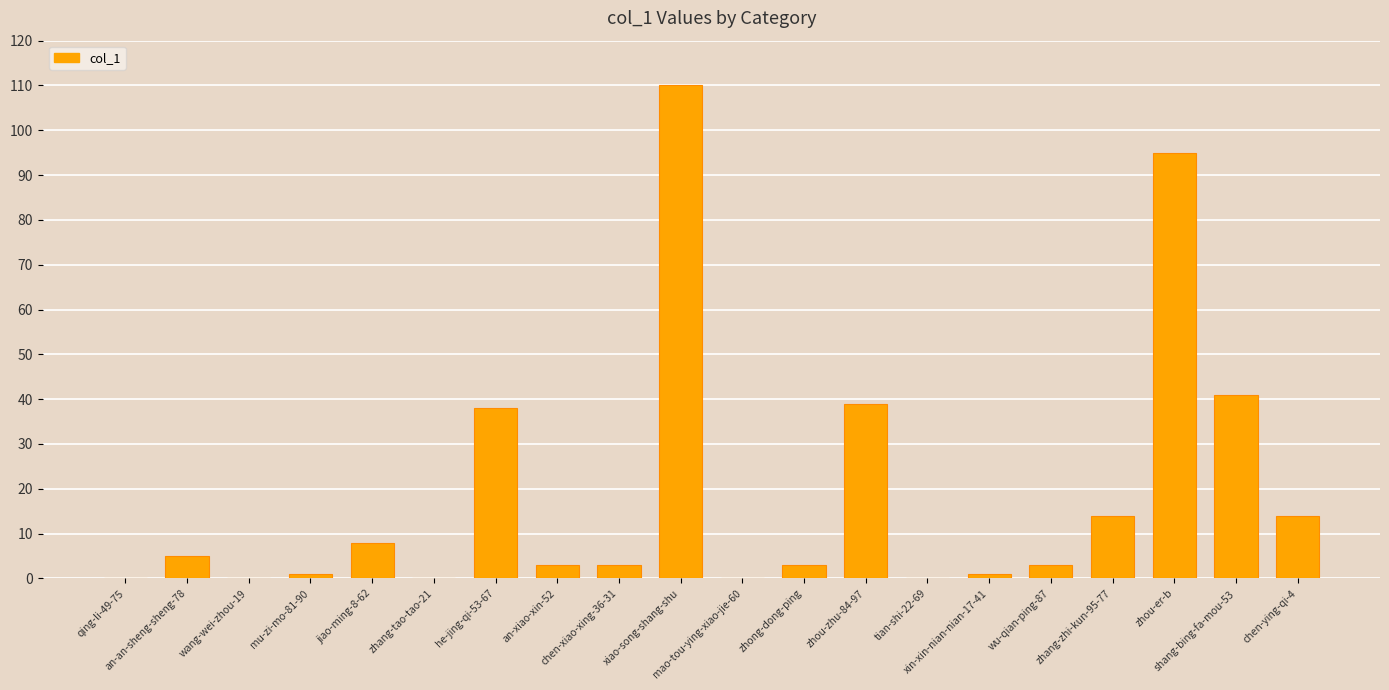

Where does the data first go above 3?

an-an-sheng-sheng-78